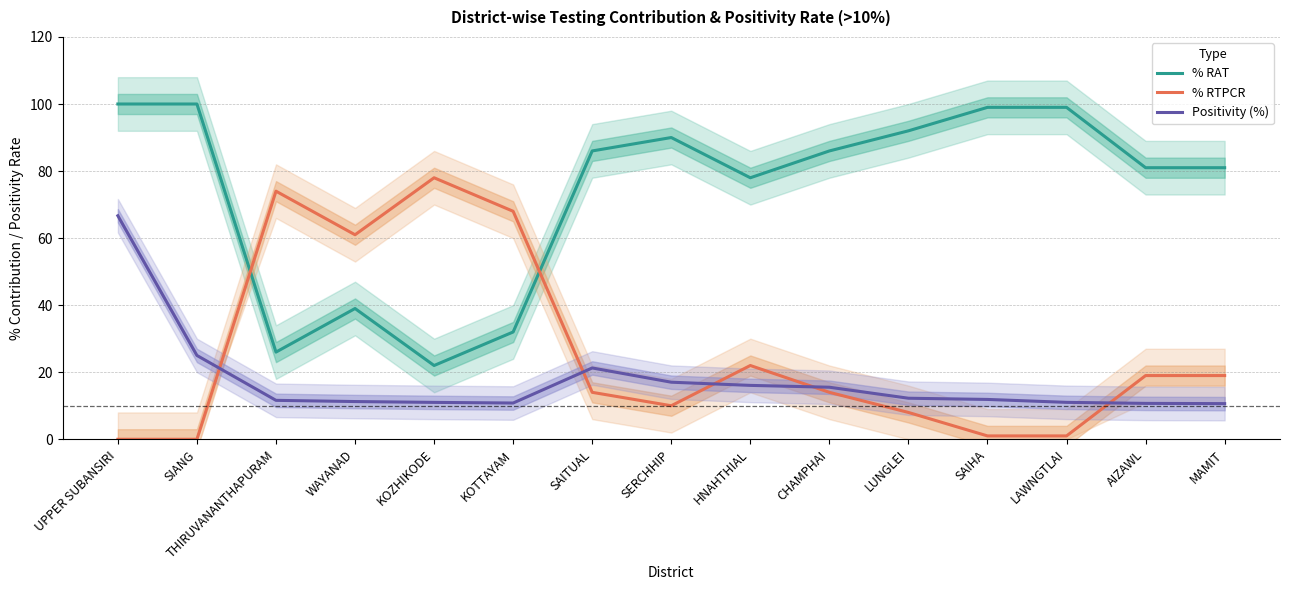

Which series has the largest total across all categories?

% RAT